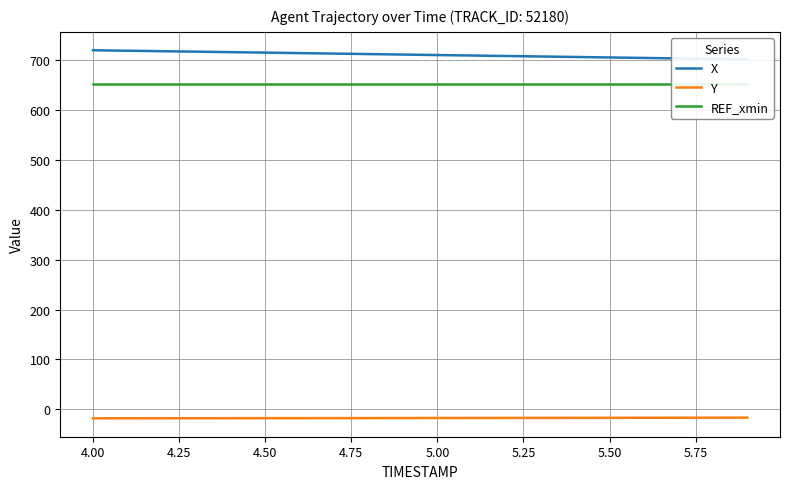

Count the number of data series in this chart.

3